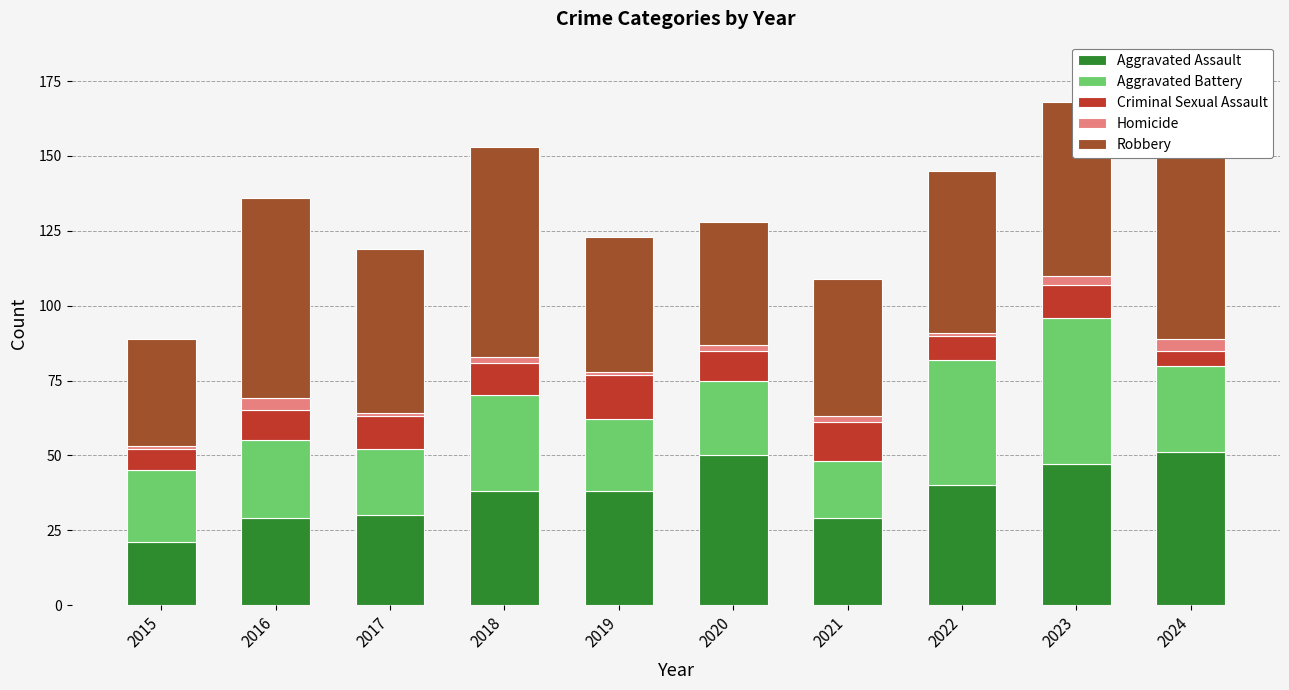

How many values in the Aggravated Battery series are below 26?

5